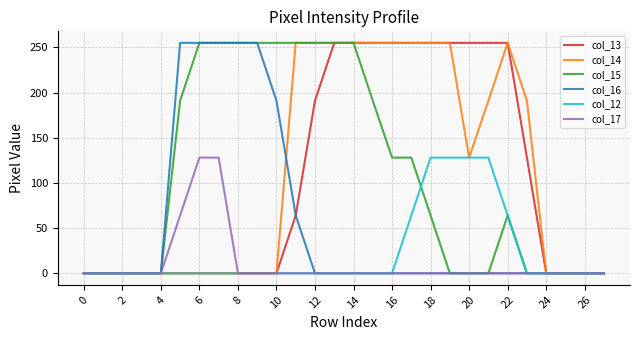

Does the chart display data point markers on the line(s)?

No